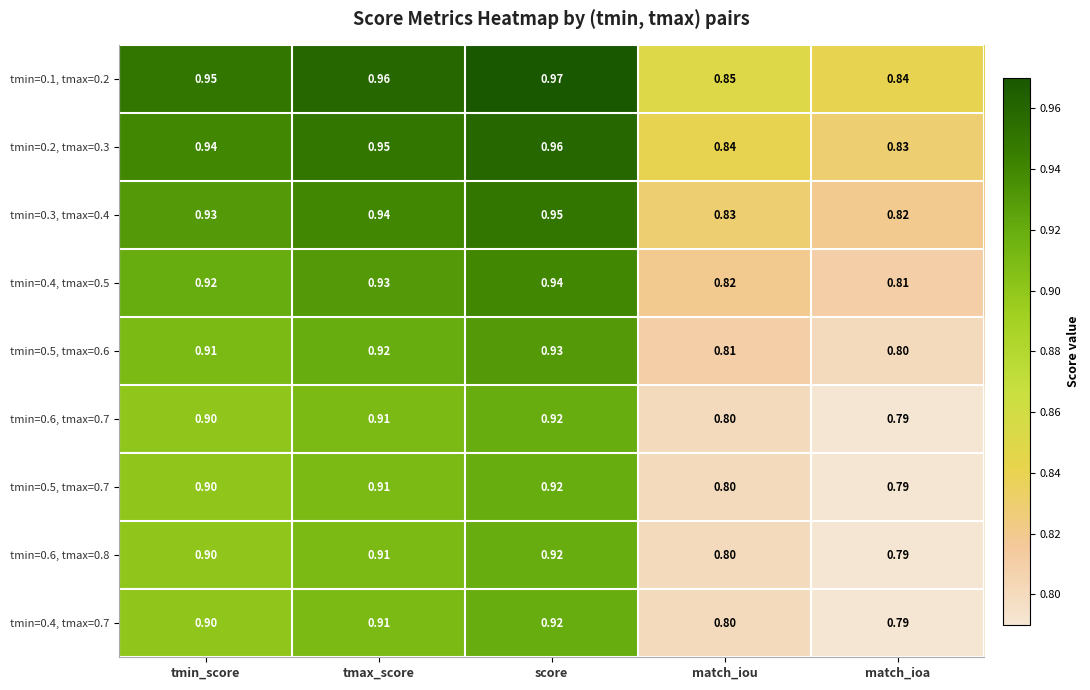

At which label is tmin=0.6, tmax=0.8 closest to 0?

match_ioa